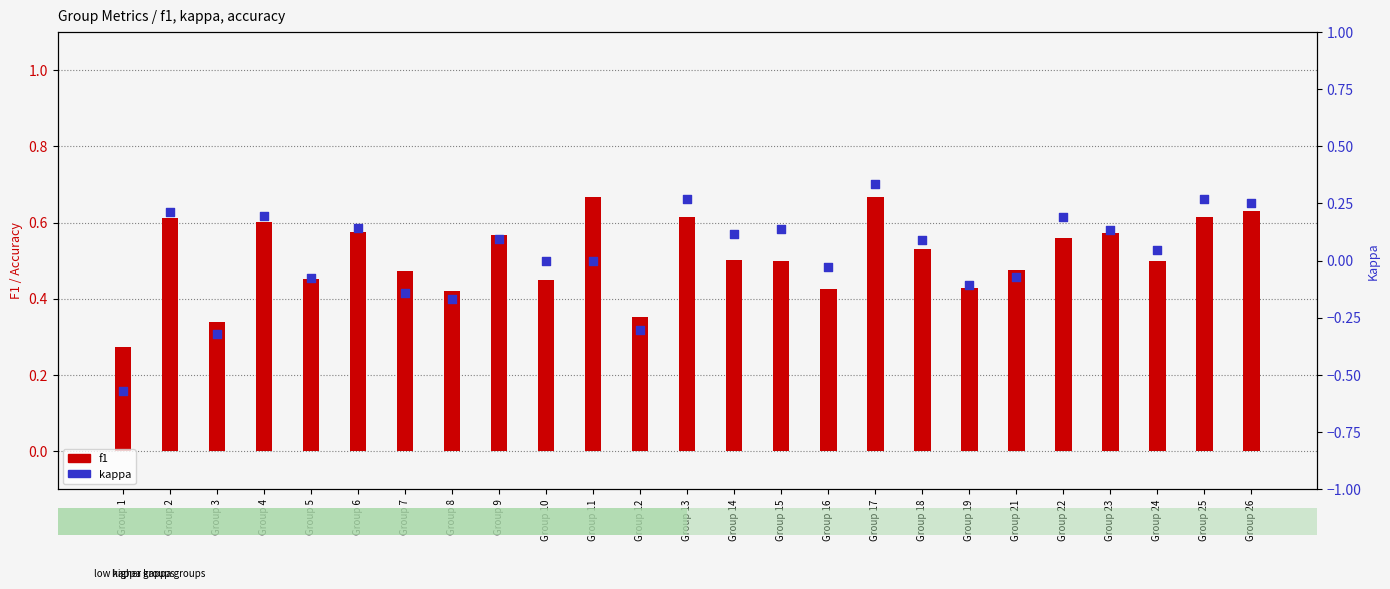

Is the value of f1 at Group 22 greater than the value of kappa at Group 16?

Yes